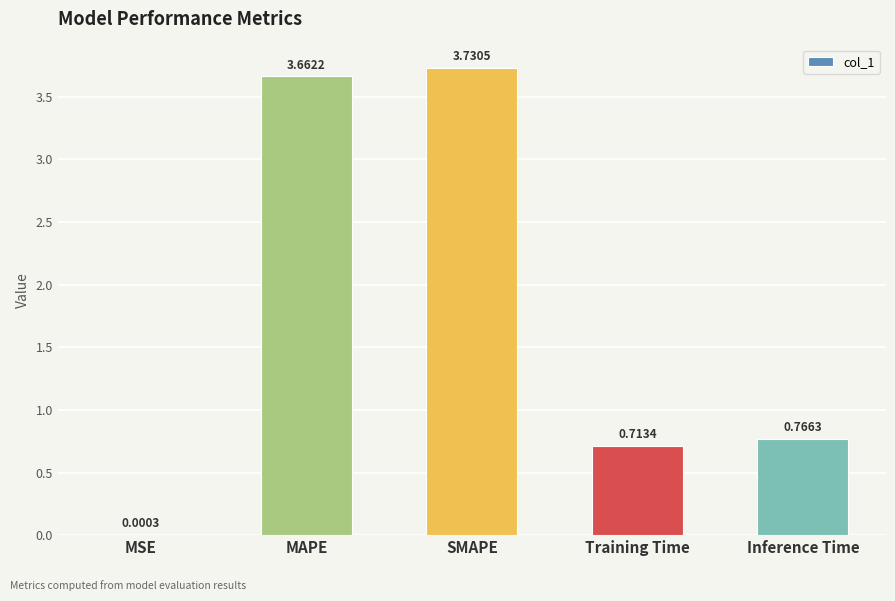

At which label is the value closest to 1?

Inference Time